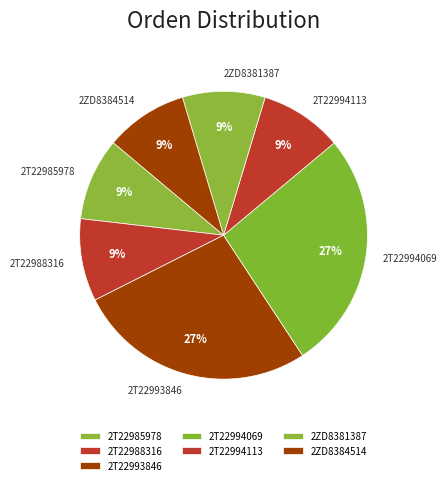

Is it true that 2ZD8381387 is 9% of the pie?

True